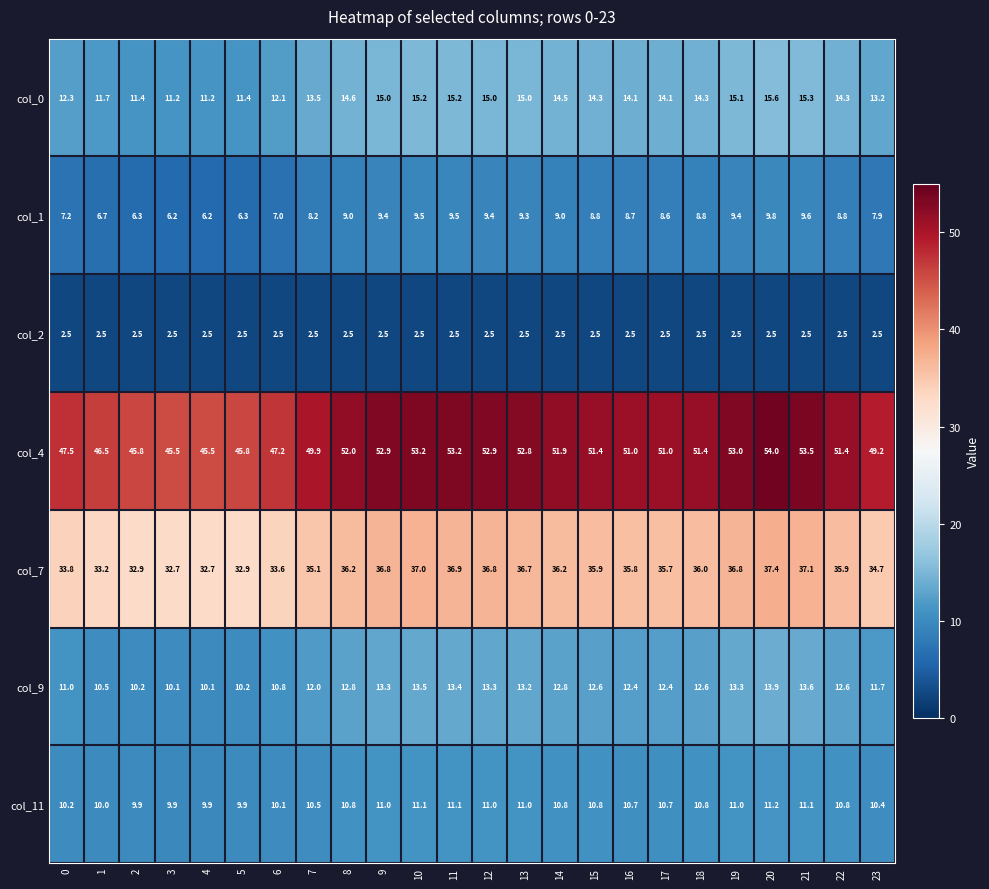

Which series has the widest spread of values?

col_4